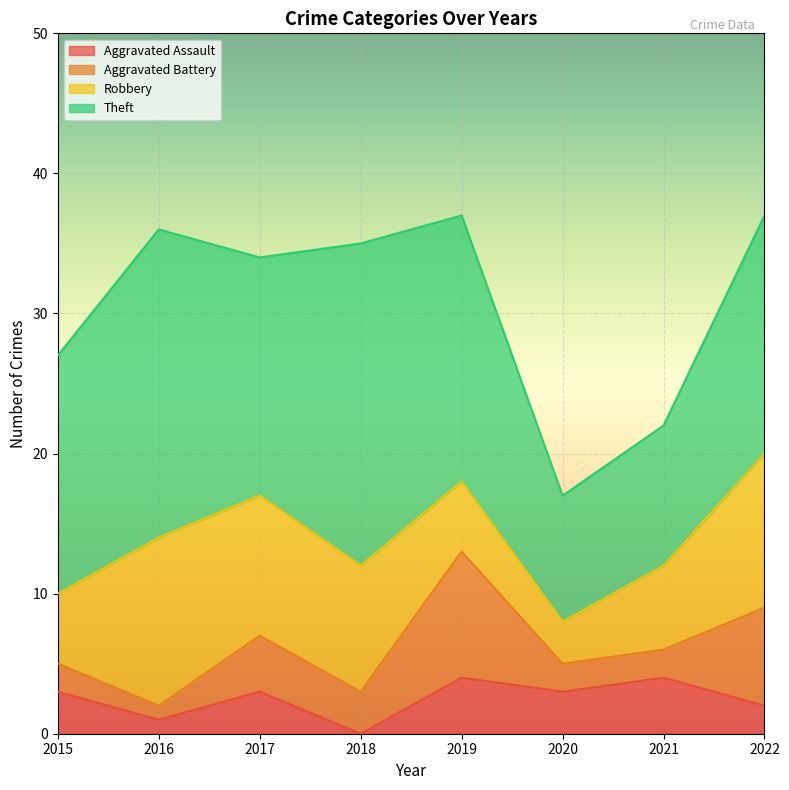

What is the total value across all series at 2019?

37